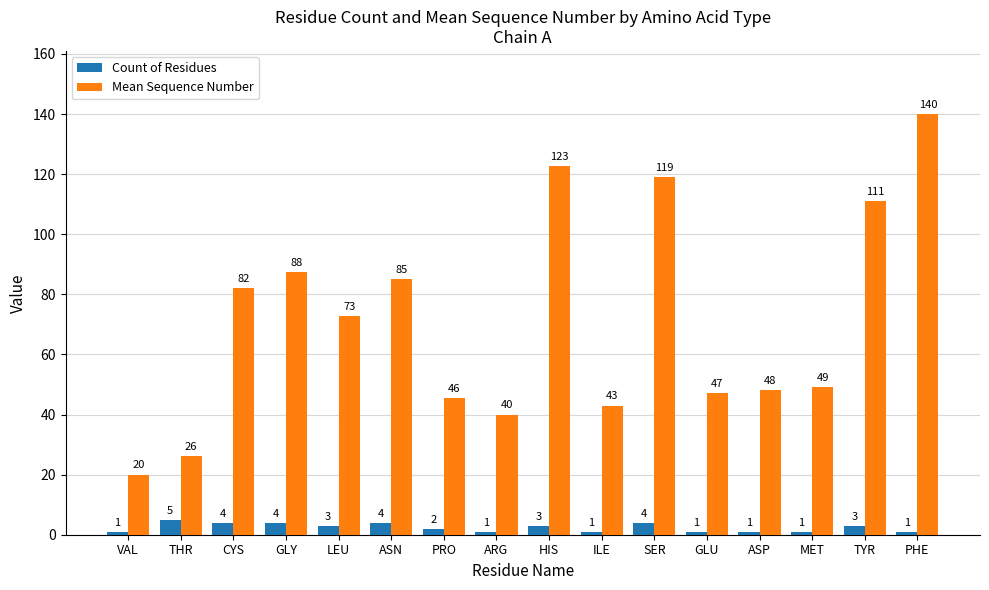

How many bars are there in each group?

2